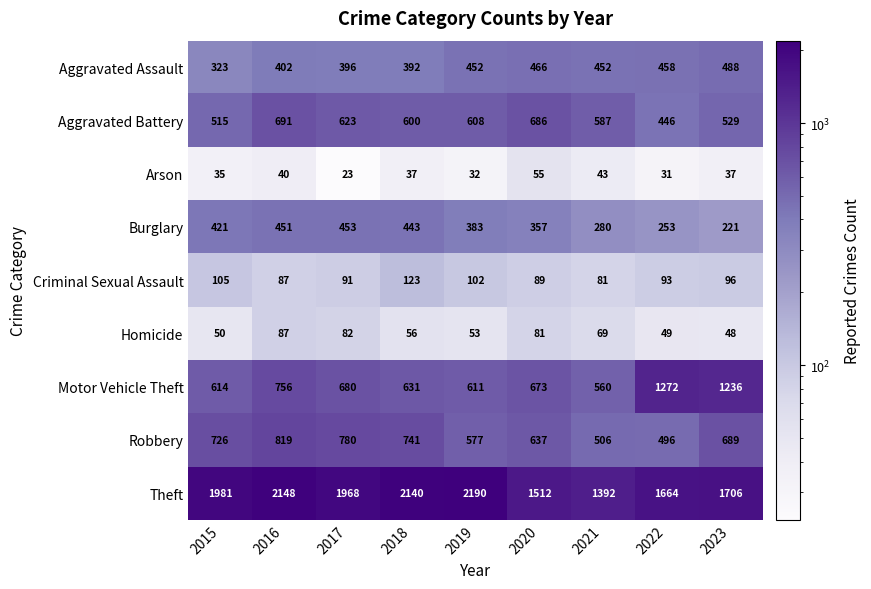

What is the sum of the Criminal Sexual Assault values at 2020 and 2023?

185